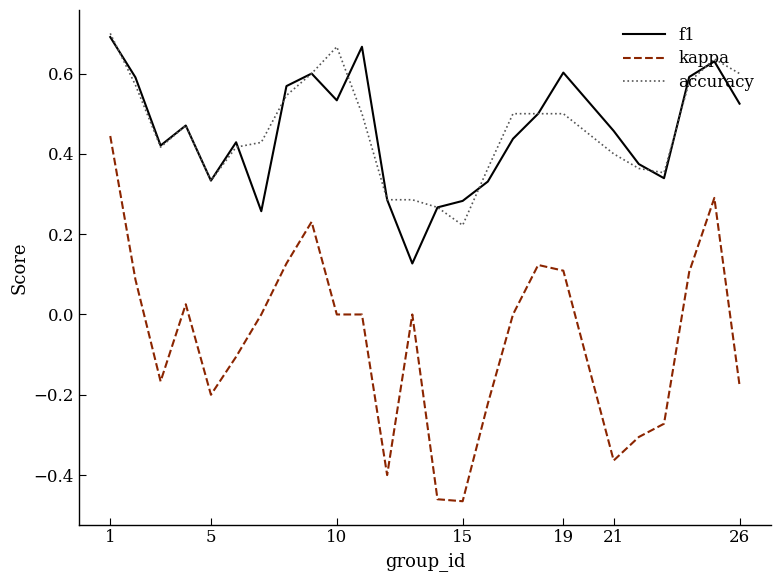

Which series has the largest range (max minus min)?

kappa